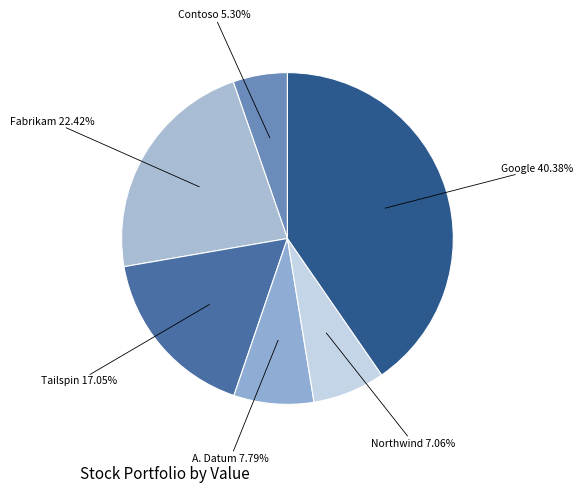

Does any single category account for the majority?

No